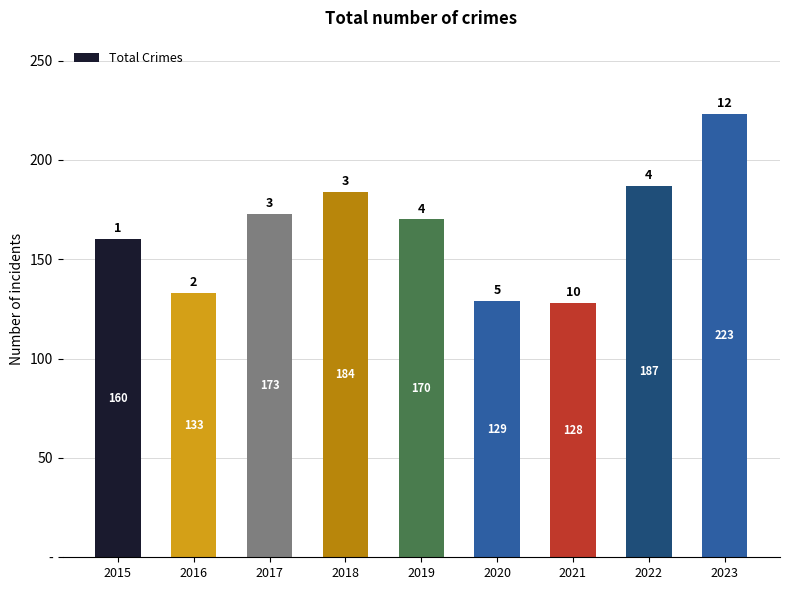

What is the minimum value shown in the chart?

128